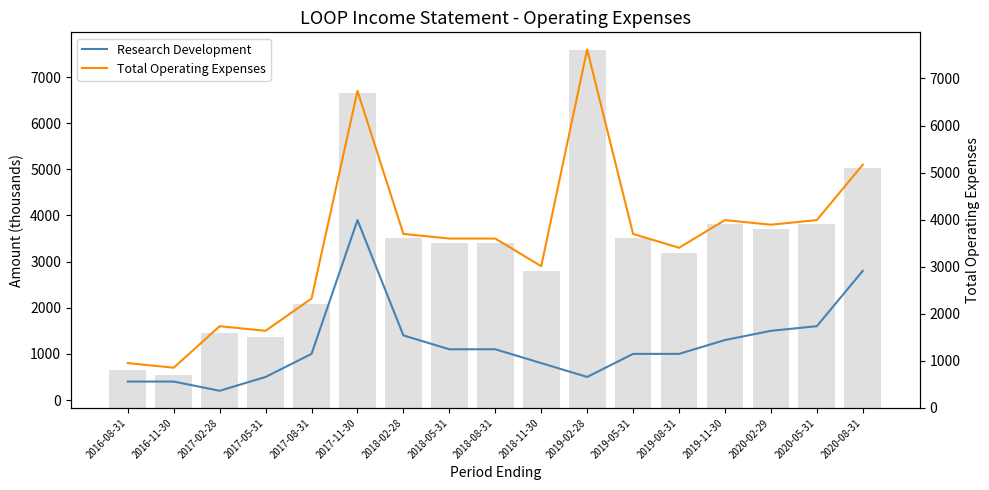

True or false: Total Operating Expenses has a value of 6054 at 2019-05-31.

False